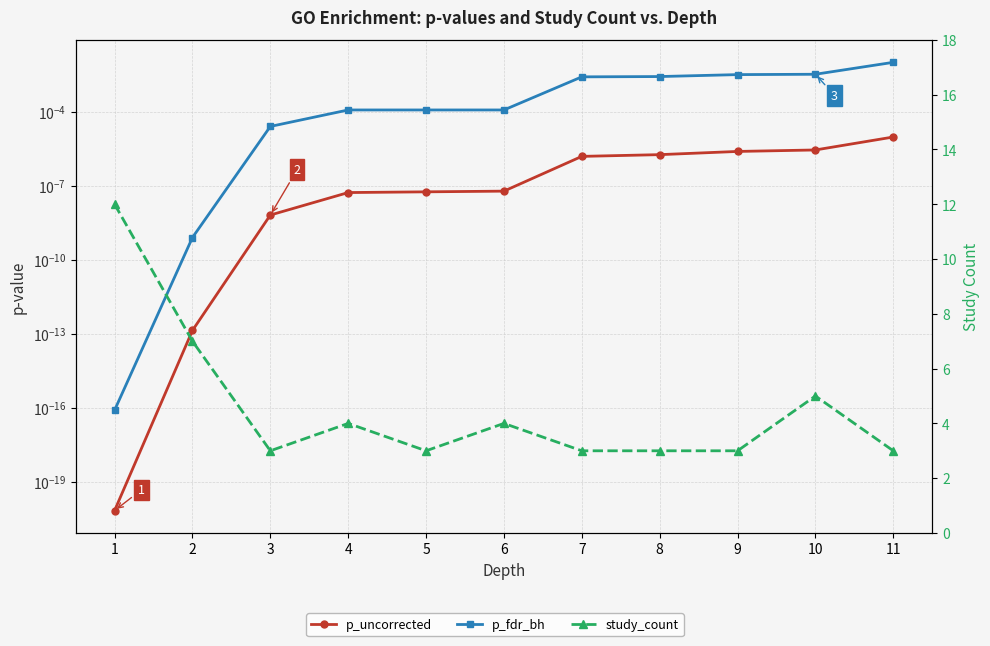

How many values in the study_count series exceed 3?

5